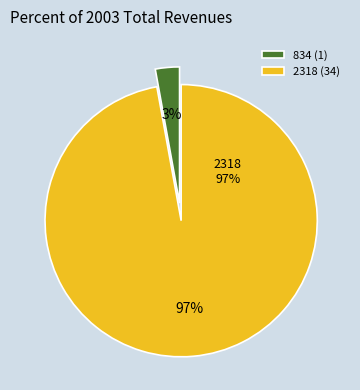

How many segments does this pie chart have?

2